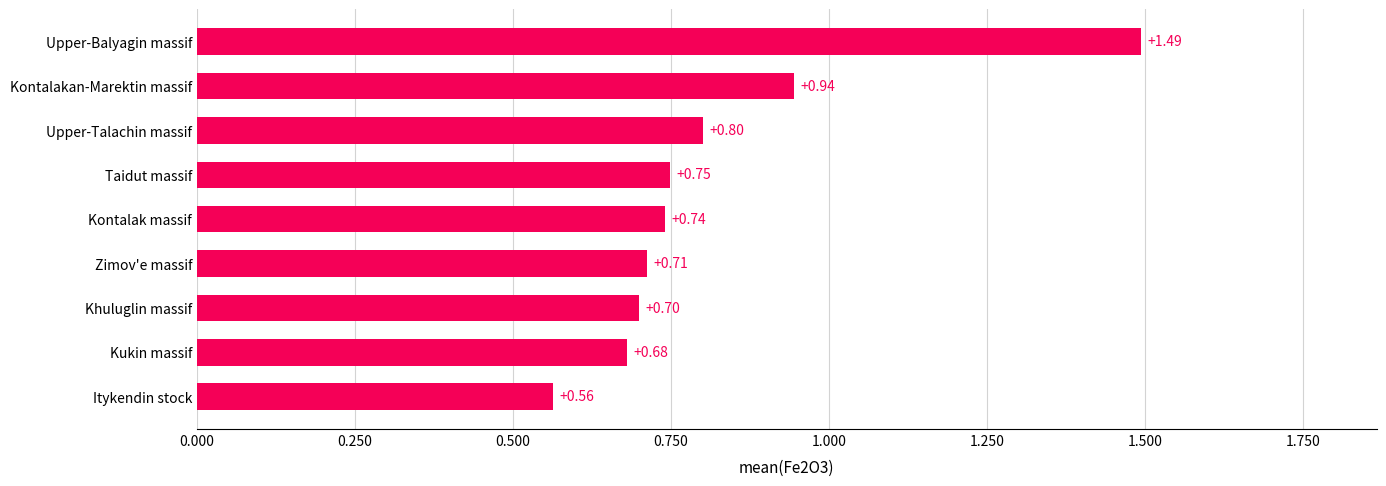

At which category does the chart reach its peak across all series?

Upper-Balyagin massif